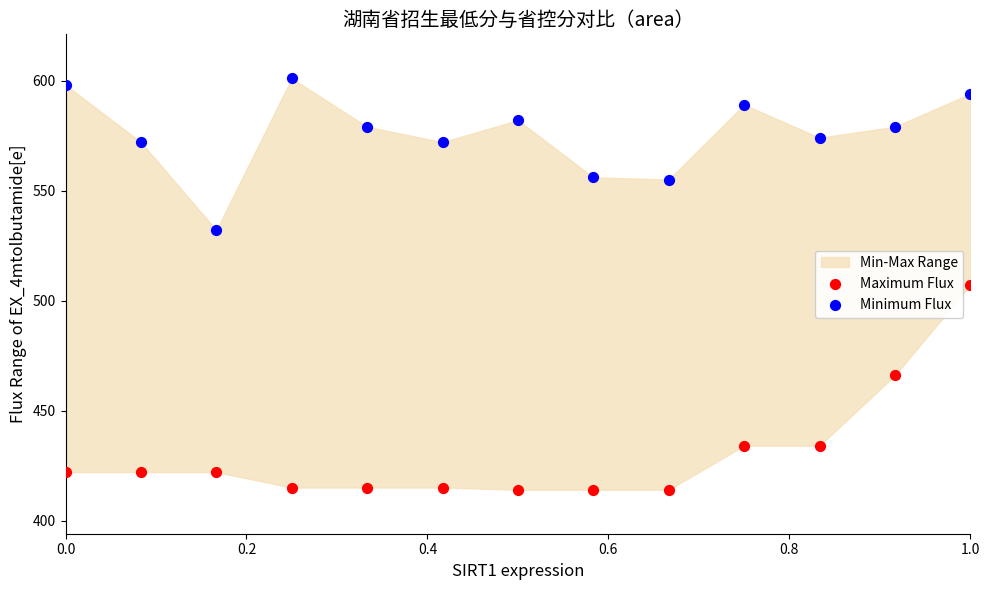

Across all data points, what is the range of Y values (max minus min)?

187